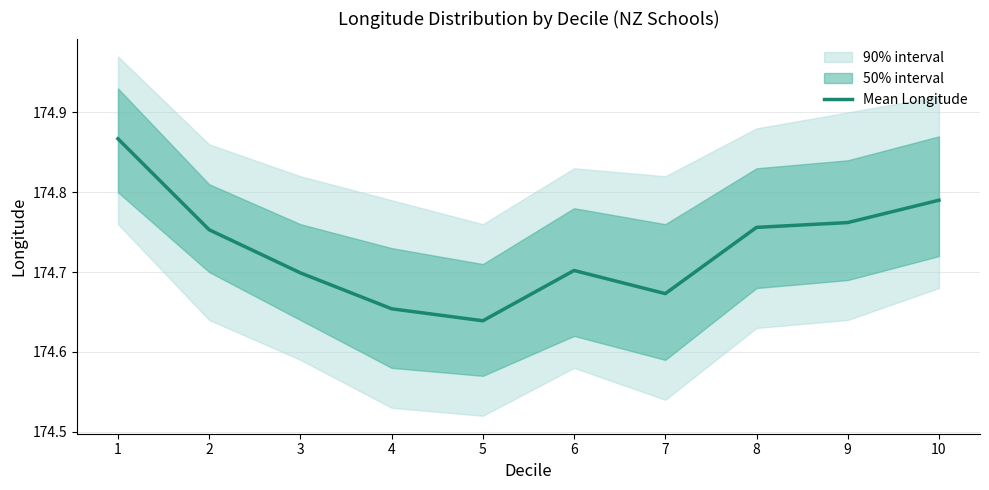

True or false: the data shows 83.9 at 4.

False